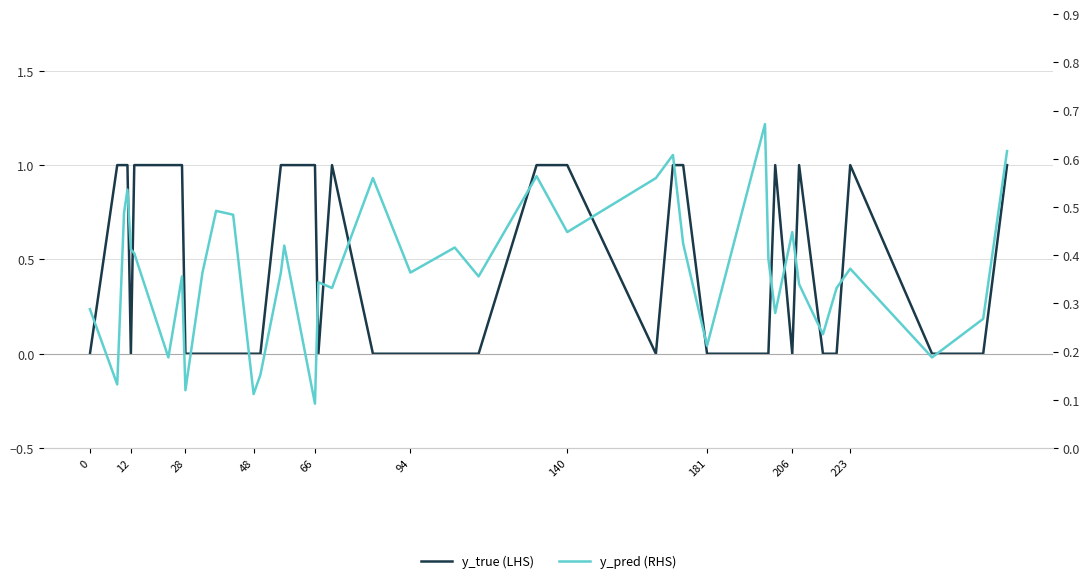

Which series has the largest range (max minus min)?

y_true (LHS)